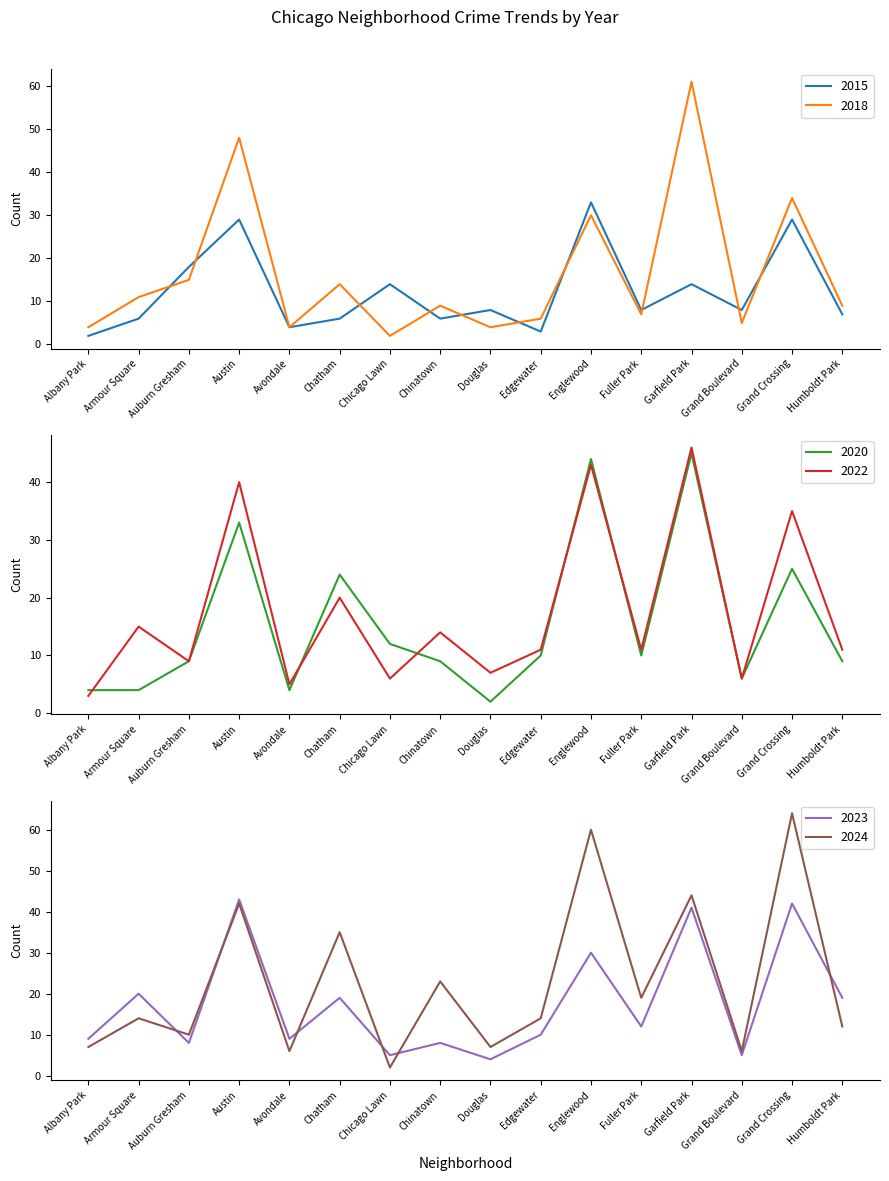

Which series ends up on top after the final intersection of 2023 and 2022?

2023